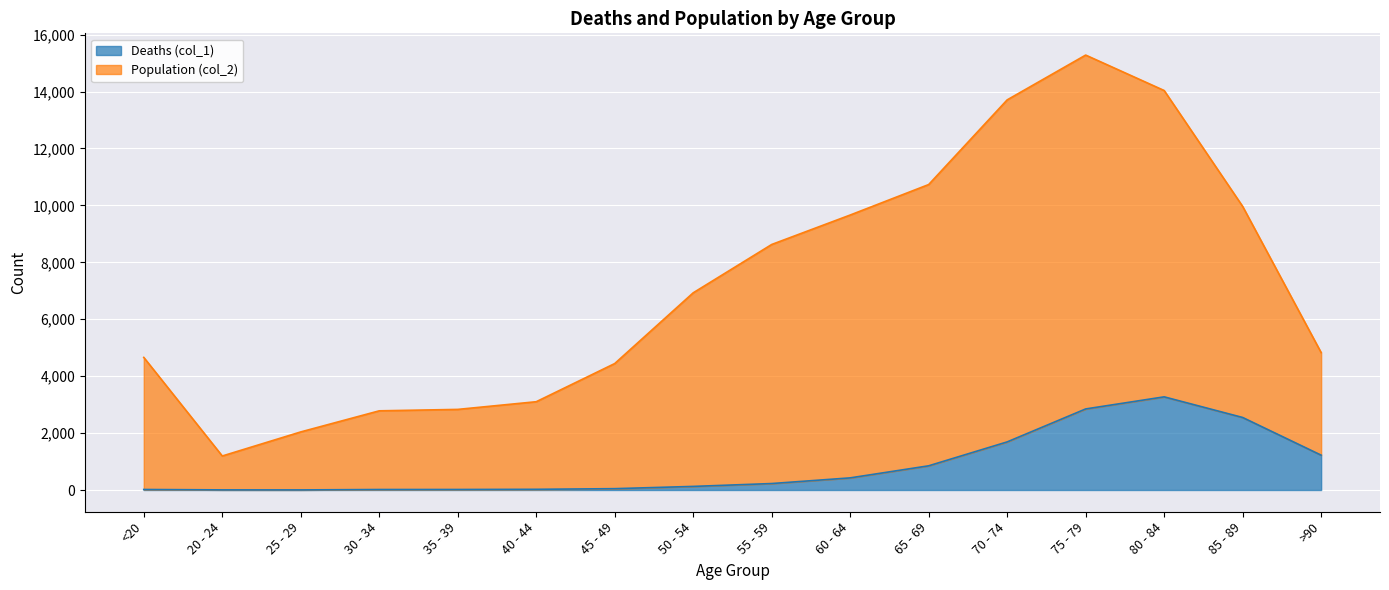

Read the Population (col_2) value at 65 - 69, to the nearest 50.

10750